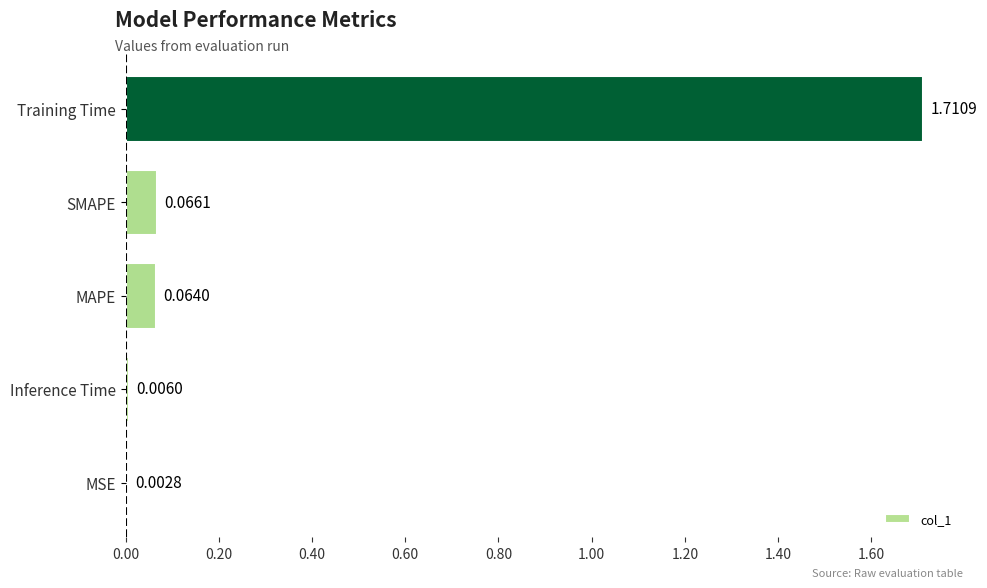

Which label corresponds to the largest value in the chart?

Training Time